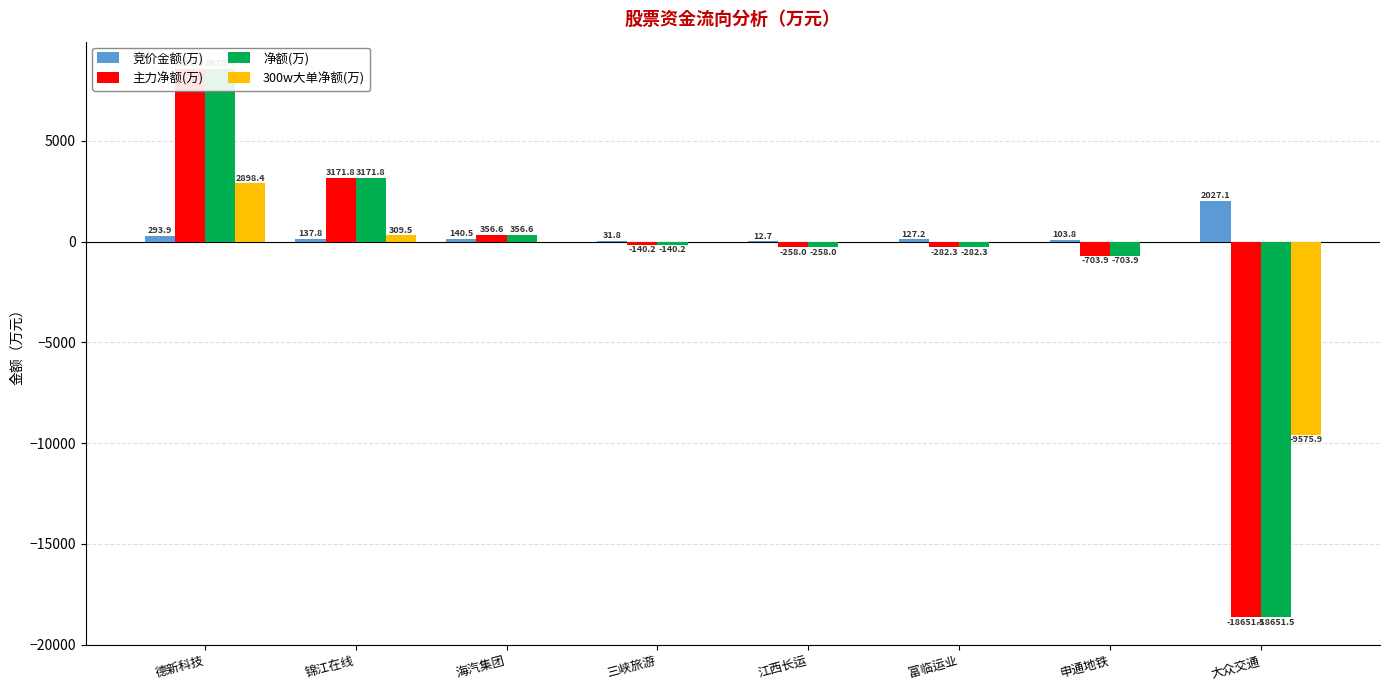

How many values in 净额(万) are above zero?

3